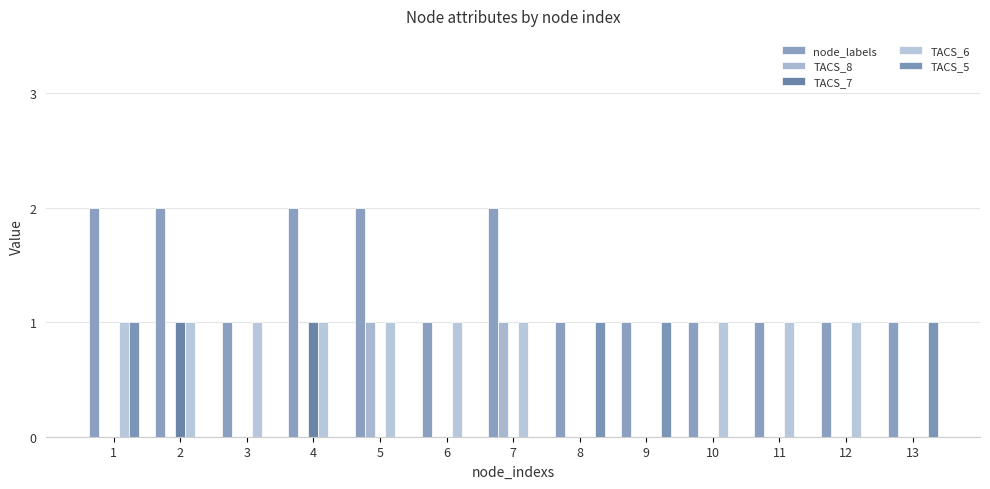

Reading left to right, what are all the values shown in this chart?

node_labels: 2	2	1	2	2	1	2	1	1	1	1	1	1
TACS_8: 0	0	0	0	1	0	1	0	0	0	0	0	0
TACS_7: 0	1	0	1	0	0	0	0	0	0	0	0	0
TACS_6: 1	1	1	1	1	1	1	0	0	1	1	1	0
TACS_5: 1	0	0	0	0	0	0	1	1	0	0	0	1